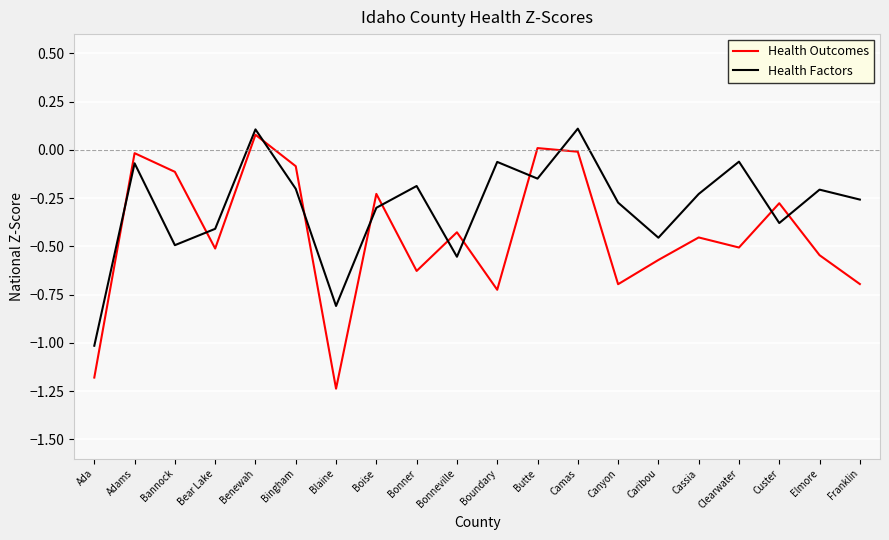

Where does the Health Outcomes series first go above 0?

Benewah